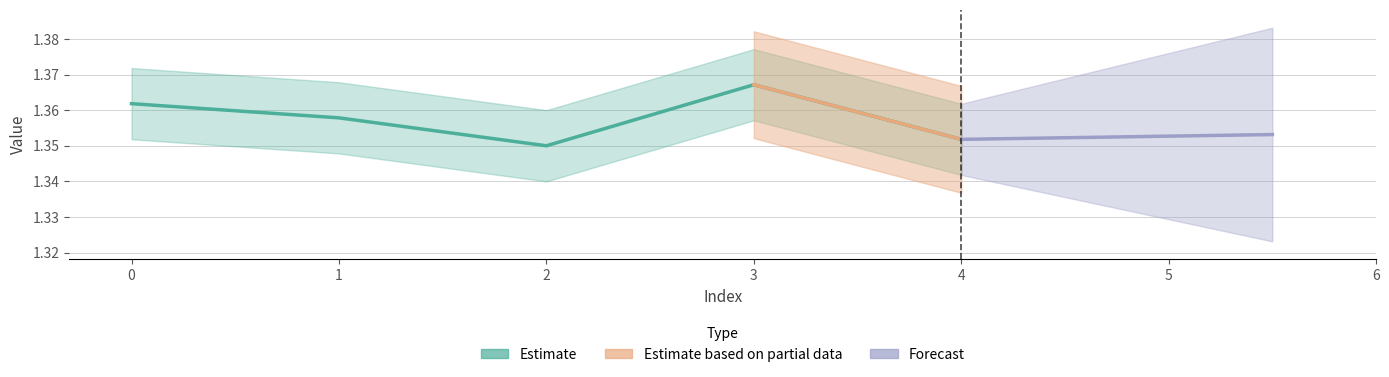

Reading right to left, extract all data points from this chart.

4=1.4	3=1.4	2=1.4	1=1.4	0=1.4